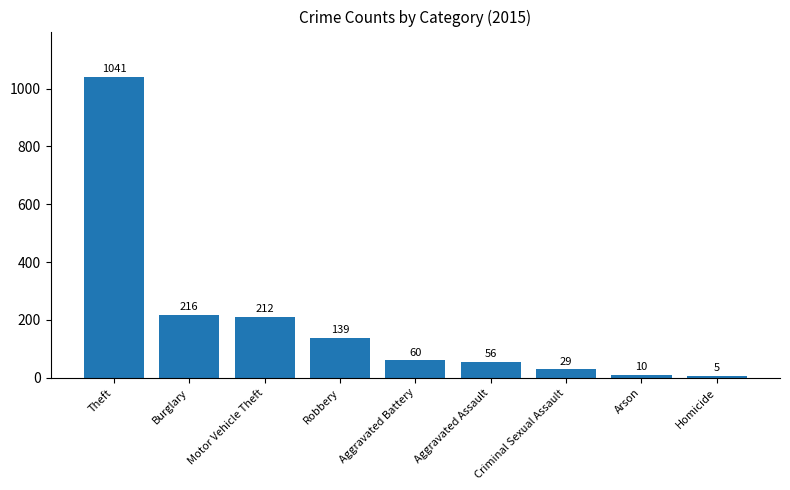

What is the sum of the values at Aggravated Assault and Aggravated Battery?

116